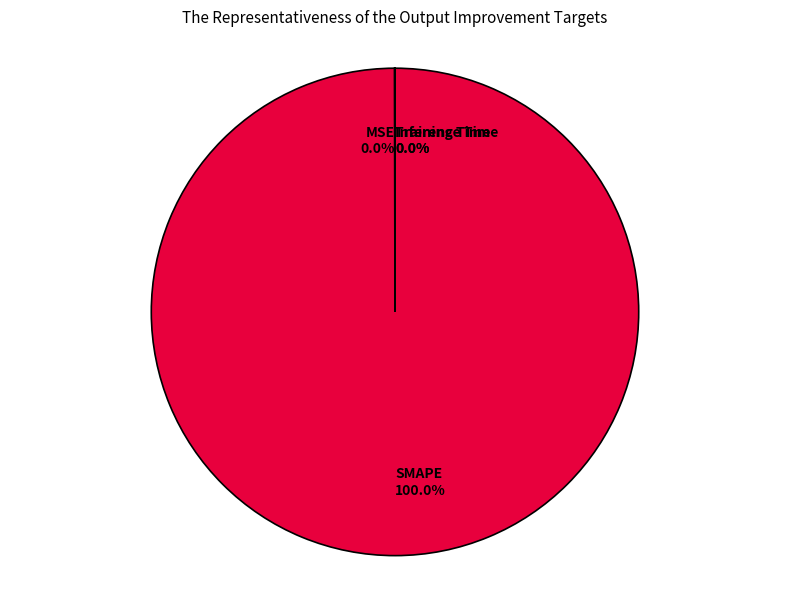

Which slice is the largest?

SMAPE